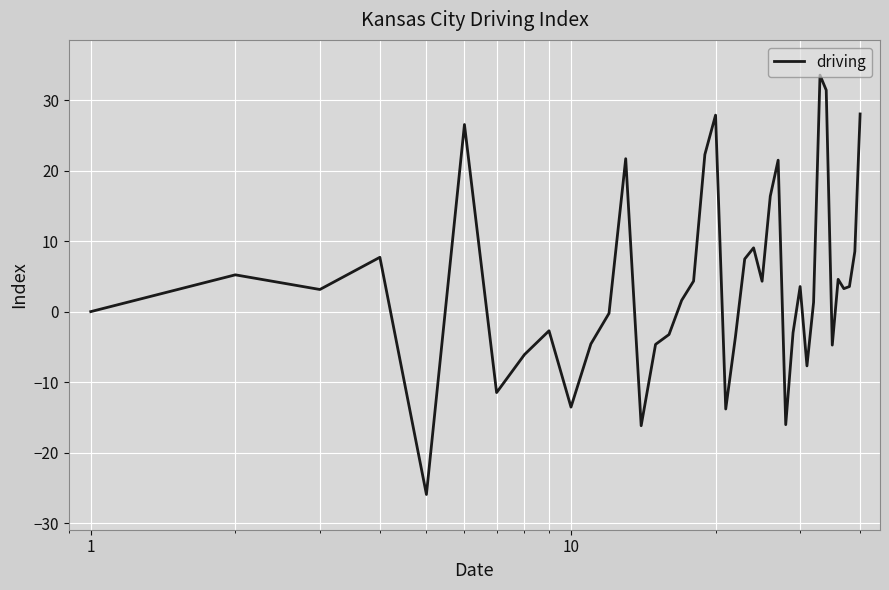

What is the difference between the maximum and minimum values?

59.5